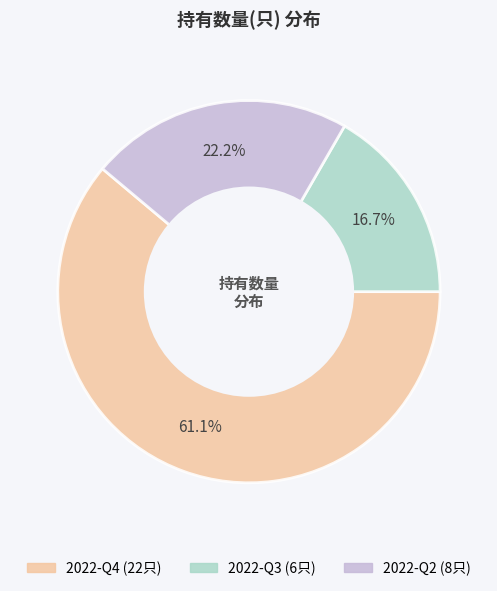

The 2022-Q3 slice represents 17% of the pie. True or false?

True